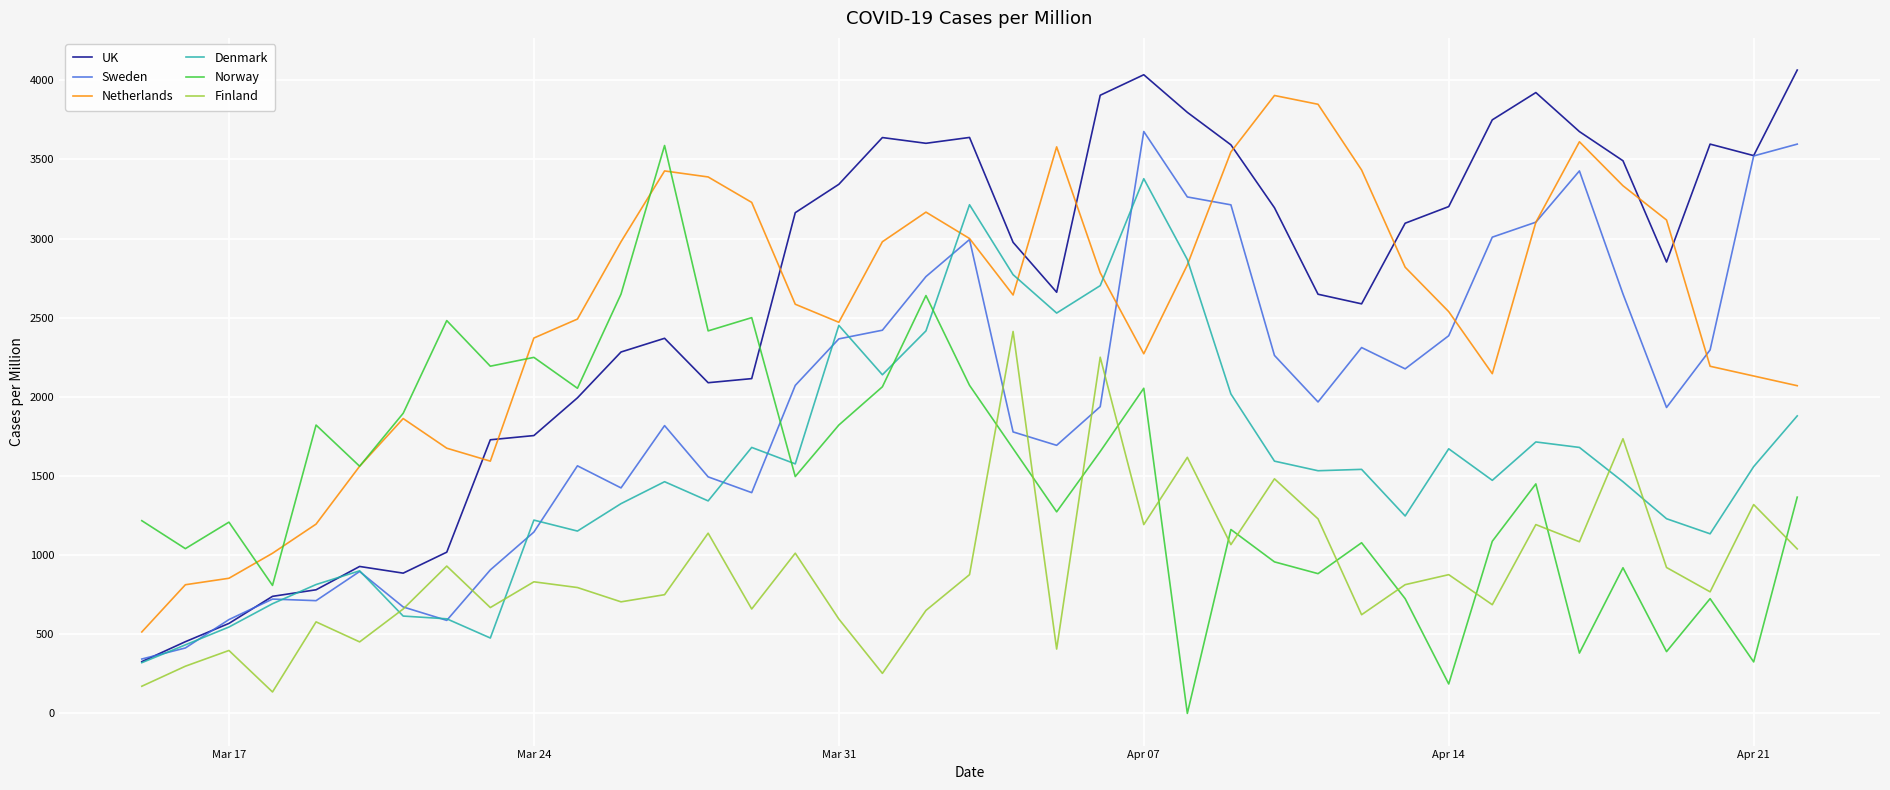

In Sweden, how many points are higher than both neighbors (excluding endpoints)?

8